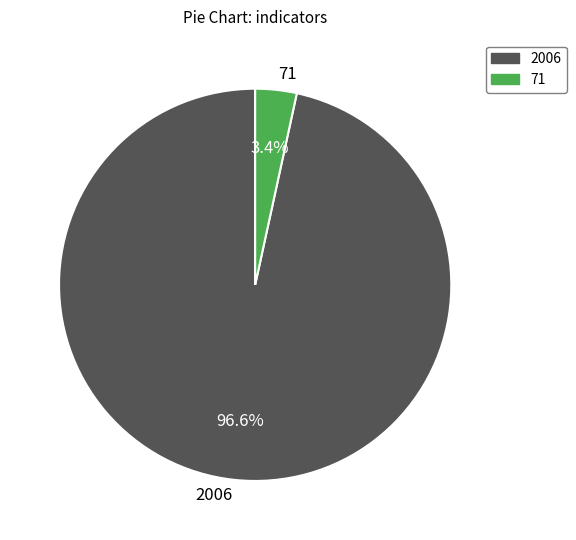

Which slice represents more than half of the pie?

2006